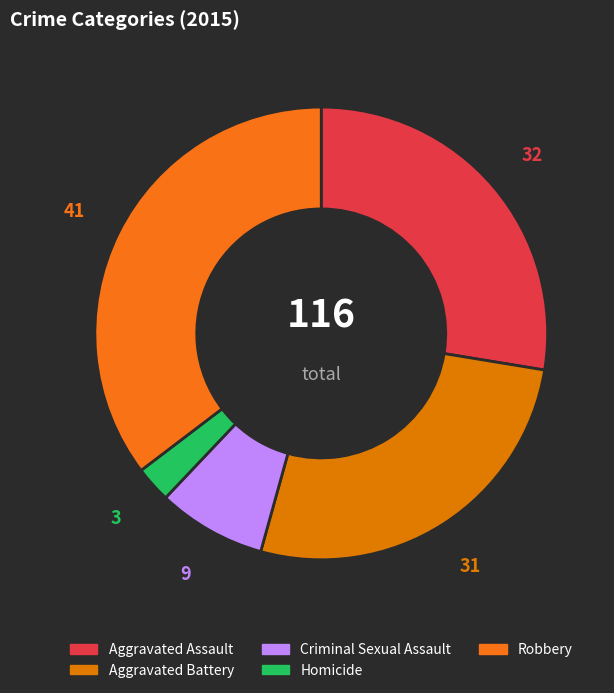

Count the number of slices in the pie.

5